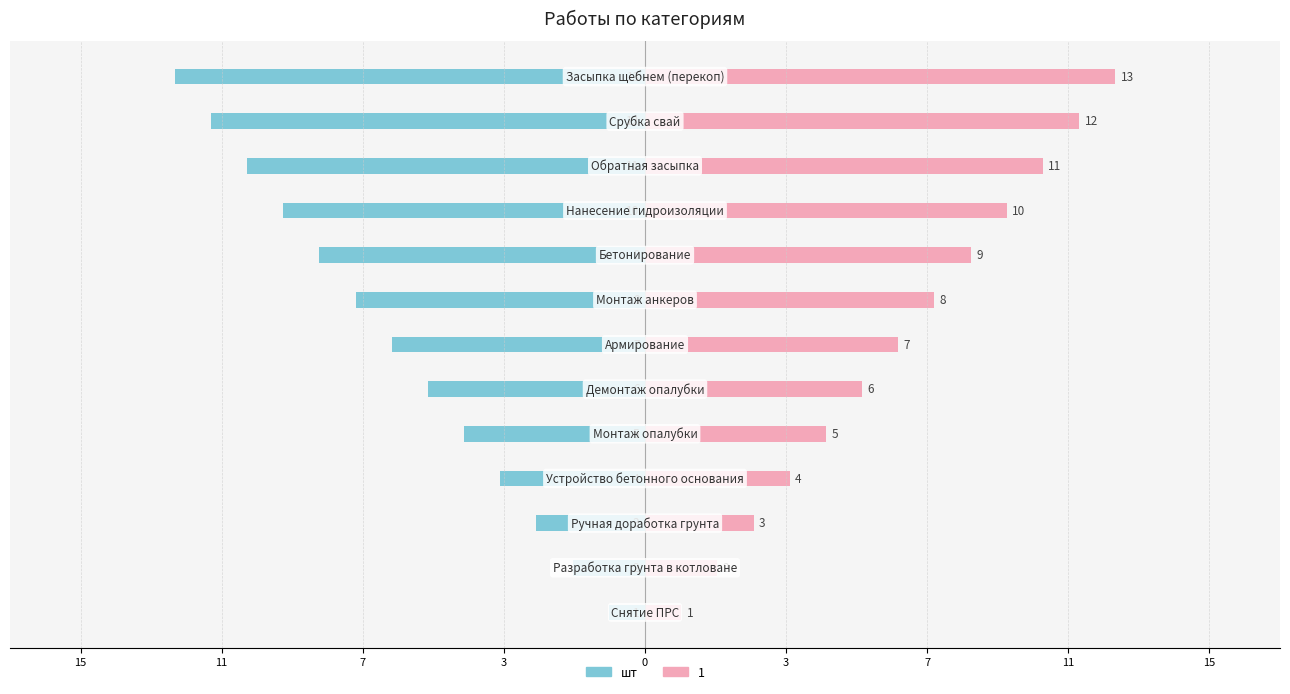

Where does the data first go above -7?

15